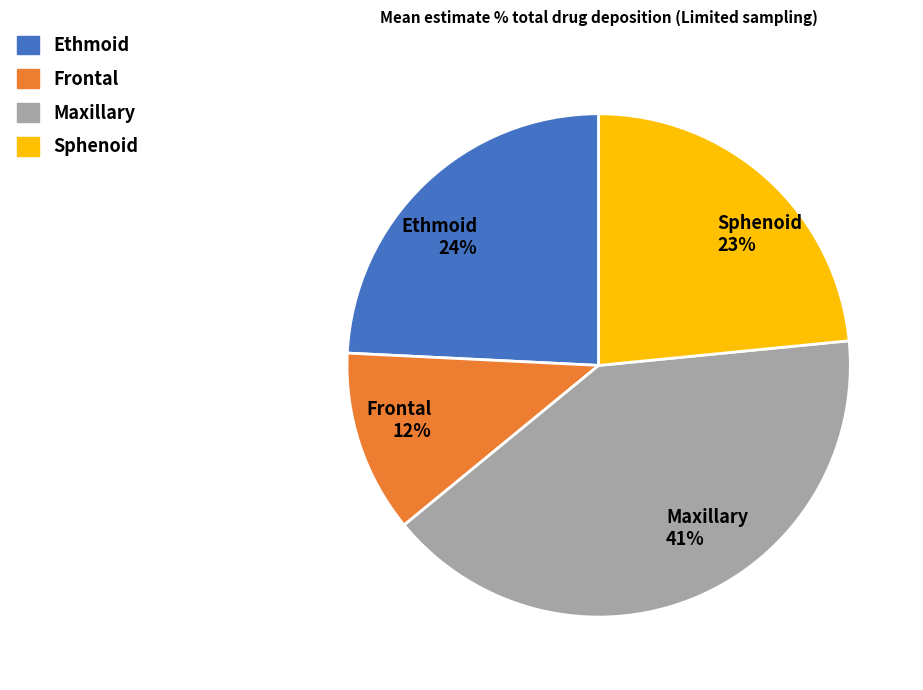

Is there any slice that represents more than half of the pie?

No